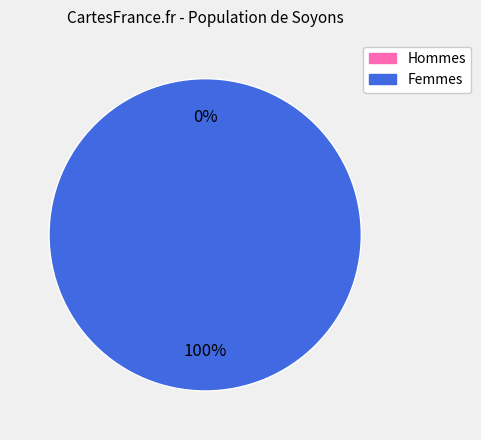

To the nearest percent, what is the average slice percentage?

50%